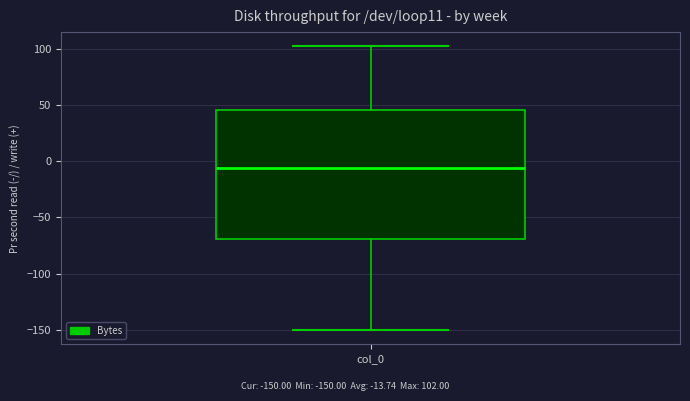

Read this box plot against the y-axis: the position of the median line, the range covered by the box, and the ends of both whiskers. The values are not printed on the chart, so give them approximately, as read against the axis.

median -5, box -70 to 45, whiskers -150 to 100